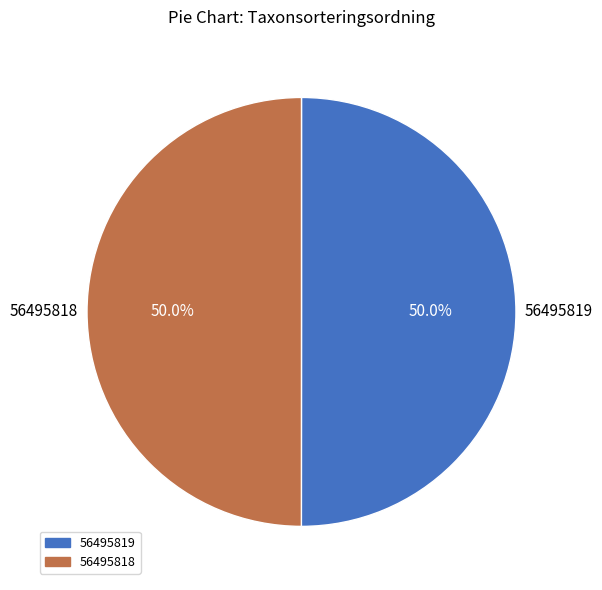

What is the ratio of the value at 56495819 to the value at 56495818?

1.0